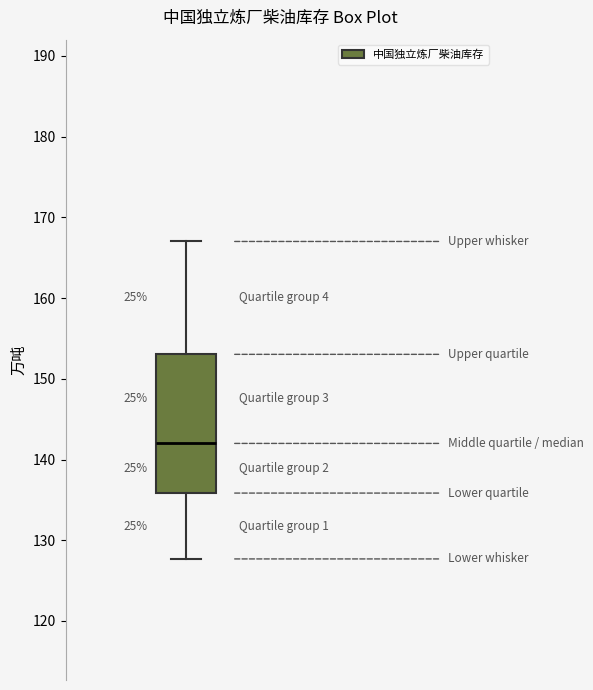

Where does the median line of the box sit on the y-axis? The values are not printed on the chart, so give them approximately, as read against the axis.

142